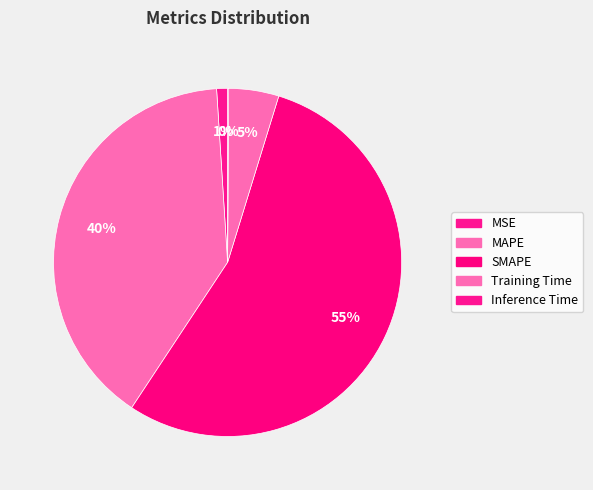

To the nearest percent, what percentage of the pie is MSE?

1%